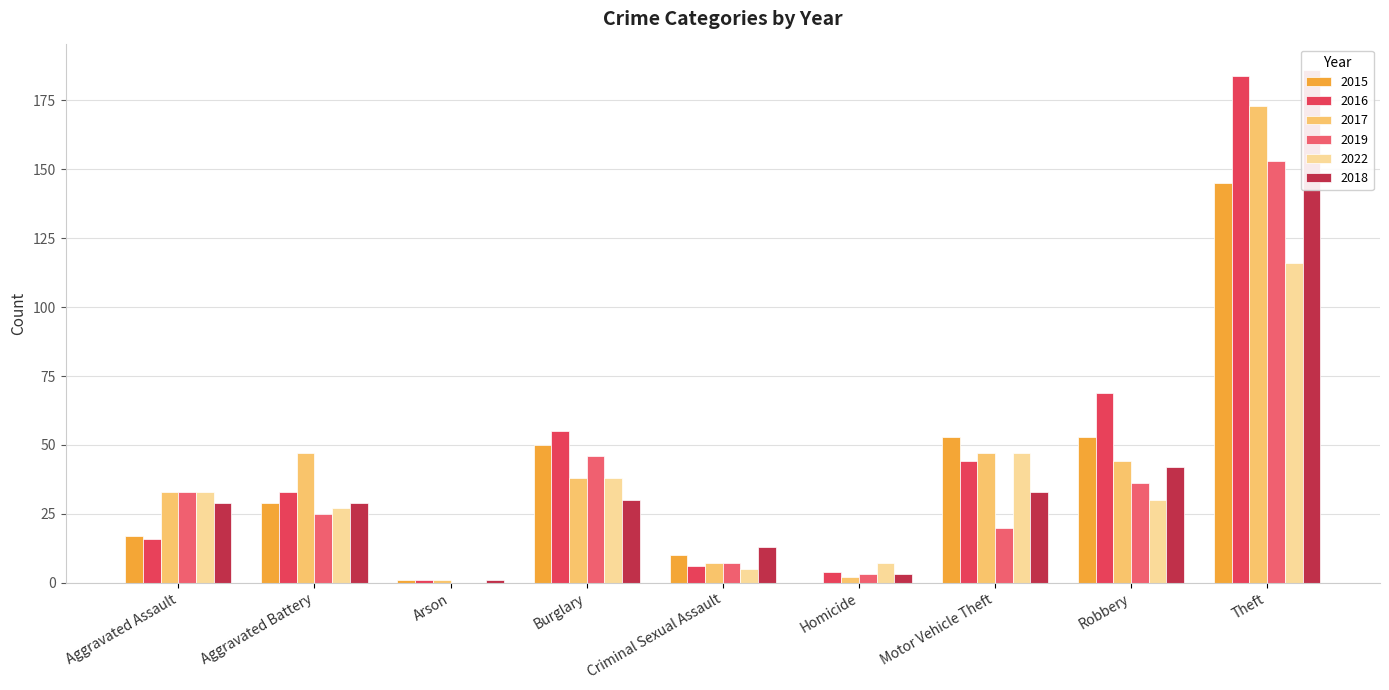

Is the value of 2019 at Aggravated Assault greater than the value of 2022 at Theft?

No